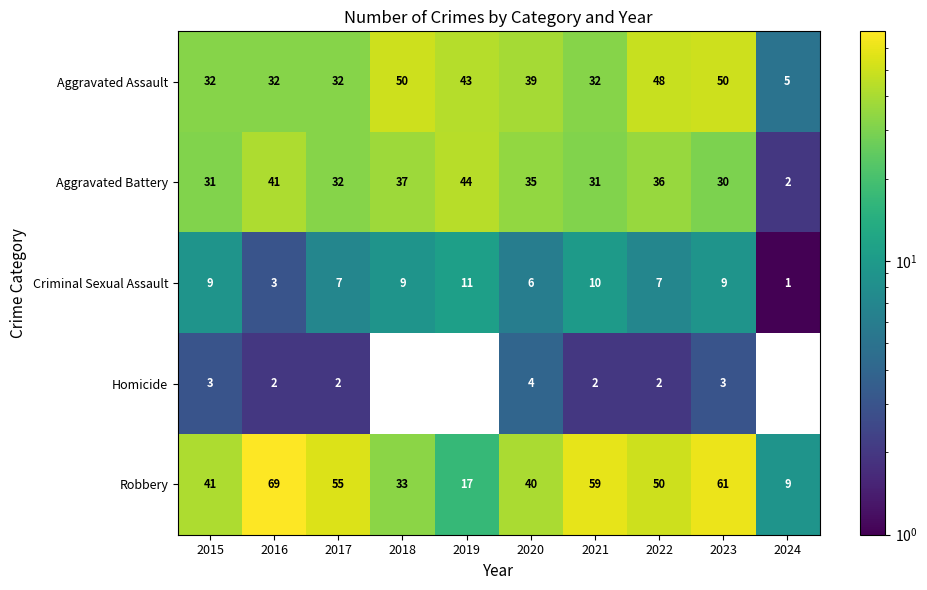

Where is Robbery nearest to the value 39?

2020